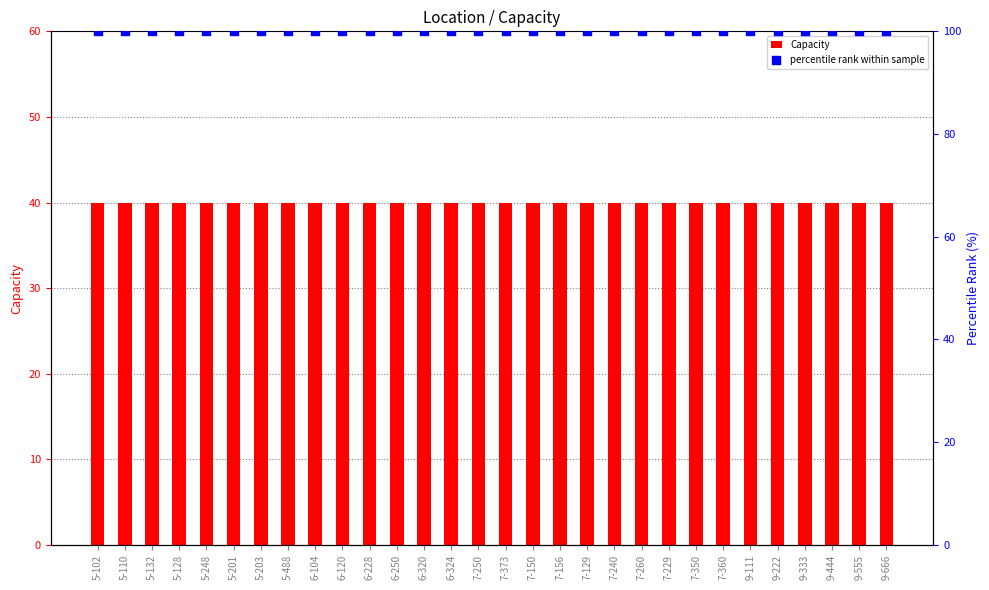

At how many categories does at least one series exceed 74?

30